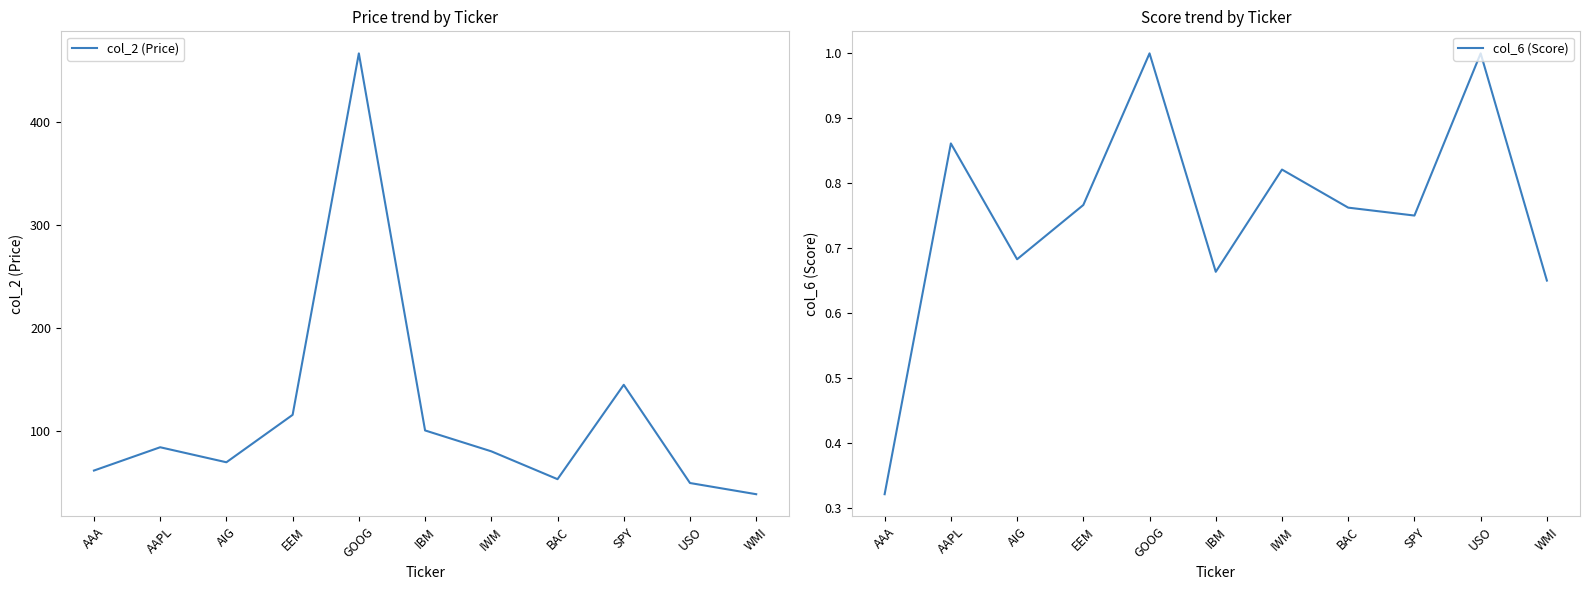

What is the sum of all col_2 (Price) values?

1262.5